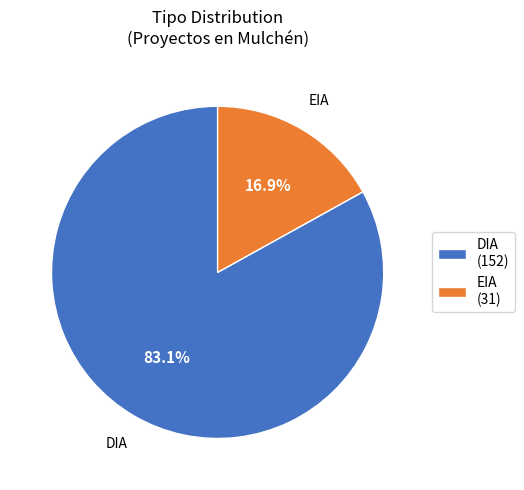

Which category has the smallest portion of the pie?

EIA